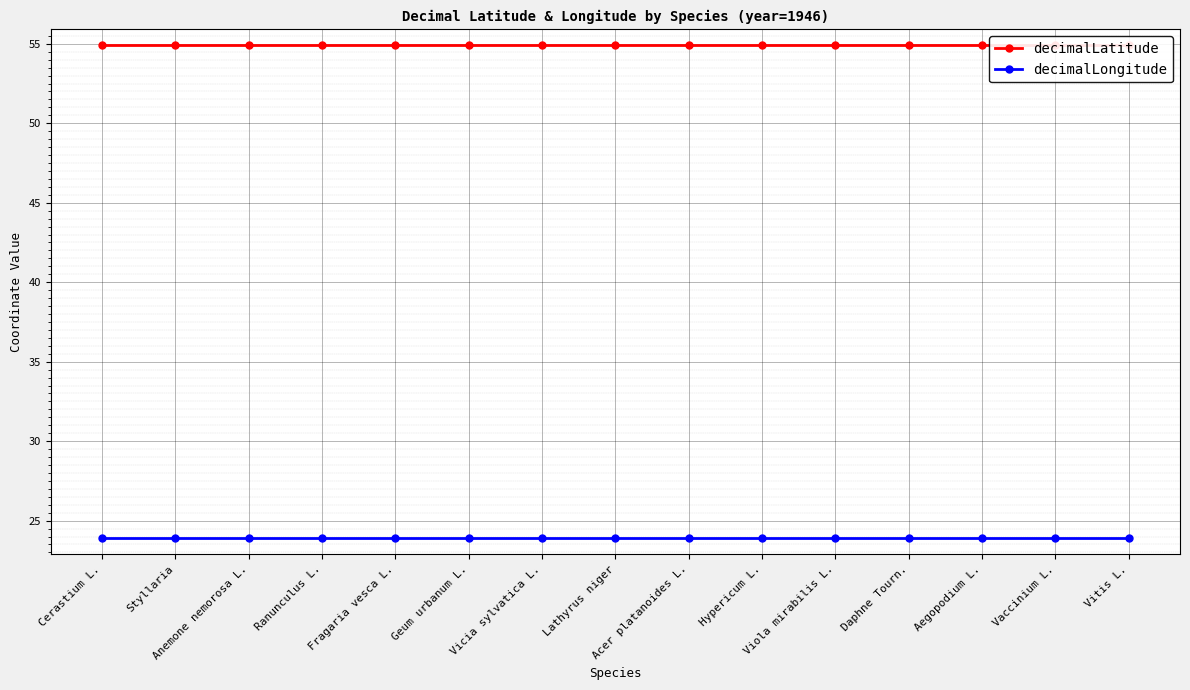

Which has a higher value, Lathyrus niger or Geum urbanum L.?

Lathyrus niger